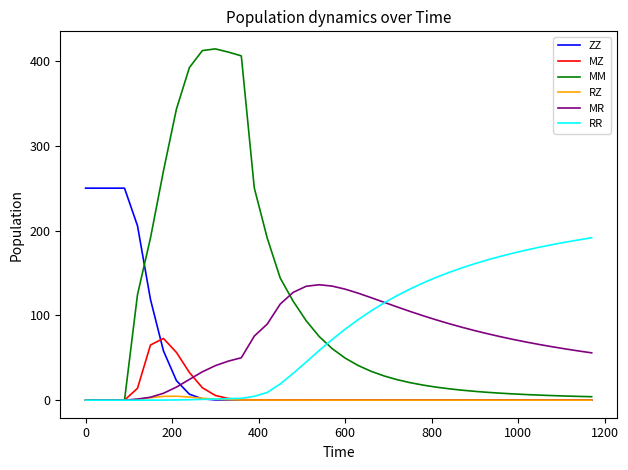

After their last crossing, which series has the higher values: MZ or MR?

MR